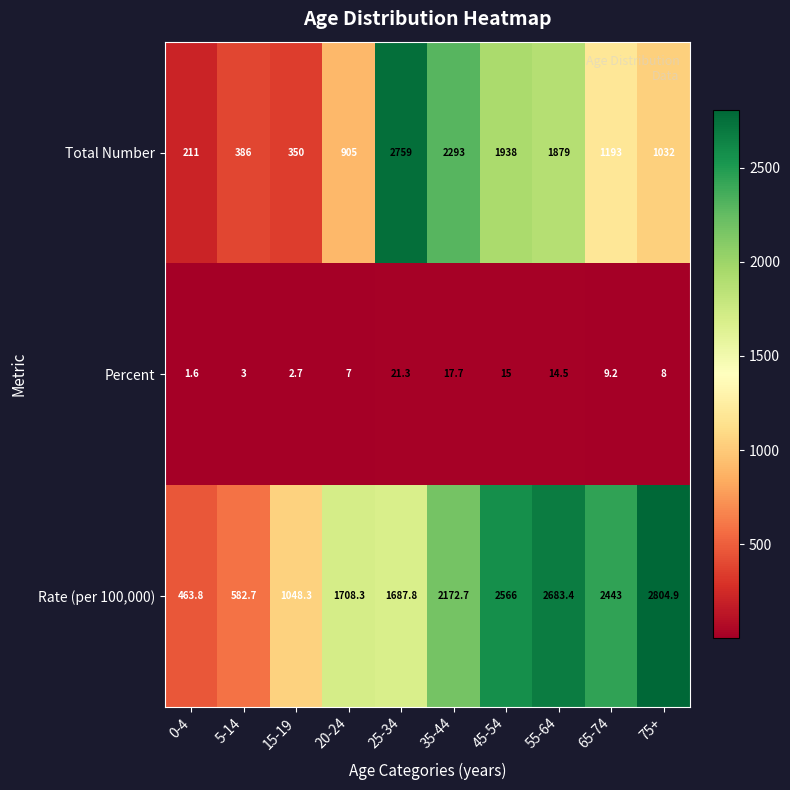

True or false: Total Number has a value of 560.2 at 5-14.

False